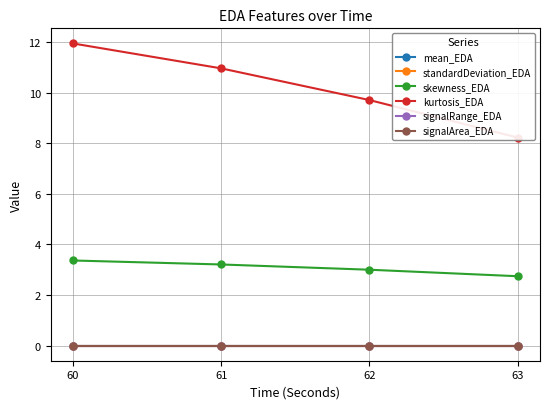

True or false: mean_EDA and standardDeviation_EDA cross at least once.

False